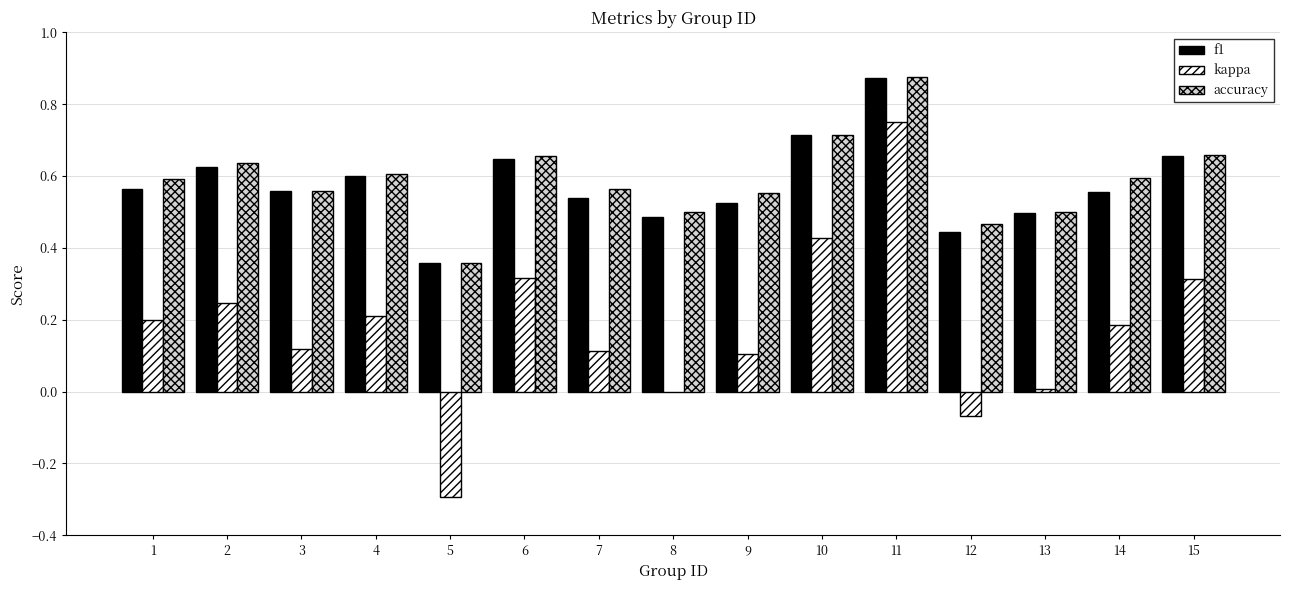

Between 4 and 9, which series saw the biggest shift?

kappa